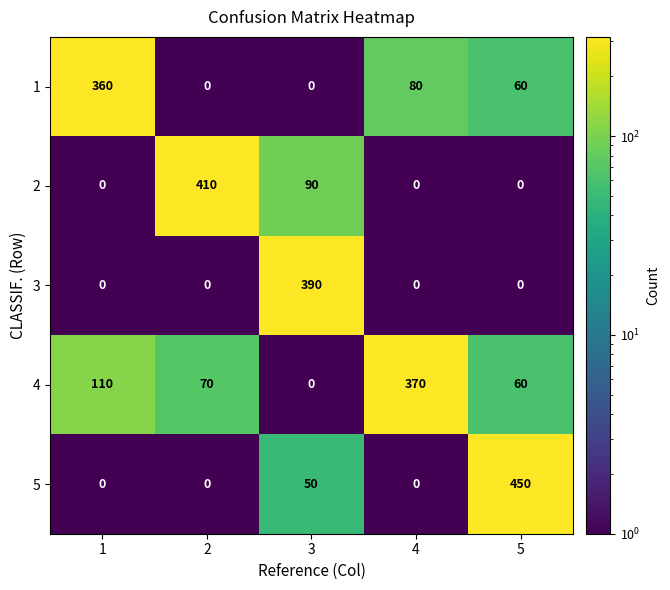

Which series has the largest total across all categories?

4